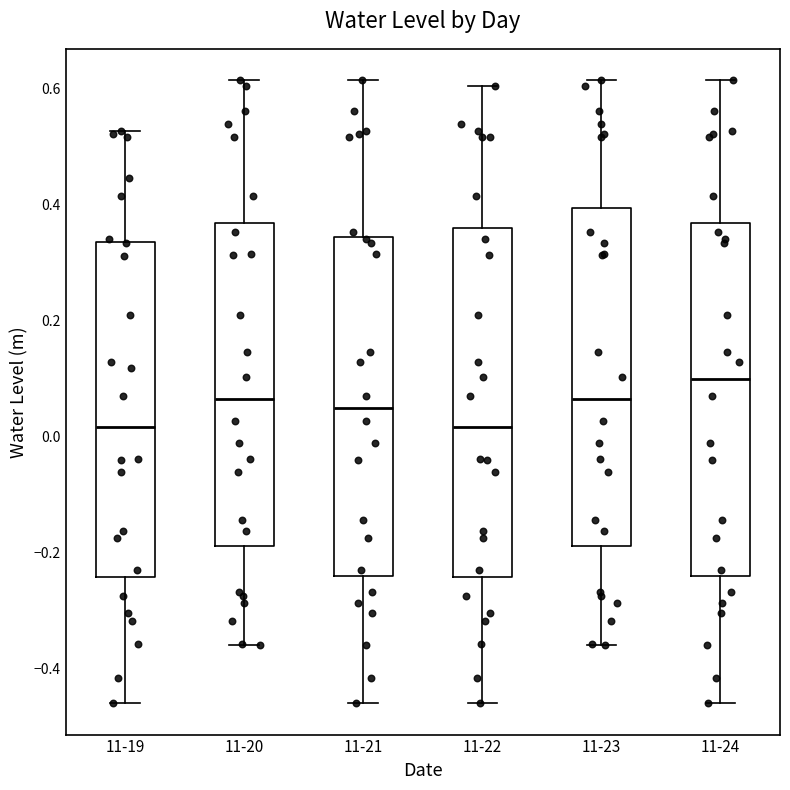

Where does the median line of the box for 11-20 sit on the y-axis? The values are not printed on the chart, so give them approximately, as read against the axis.

0.06